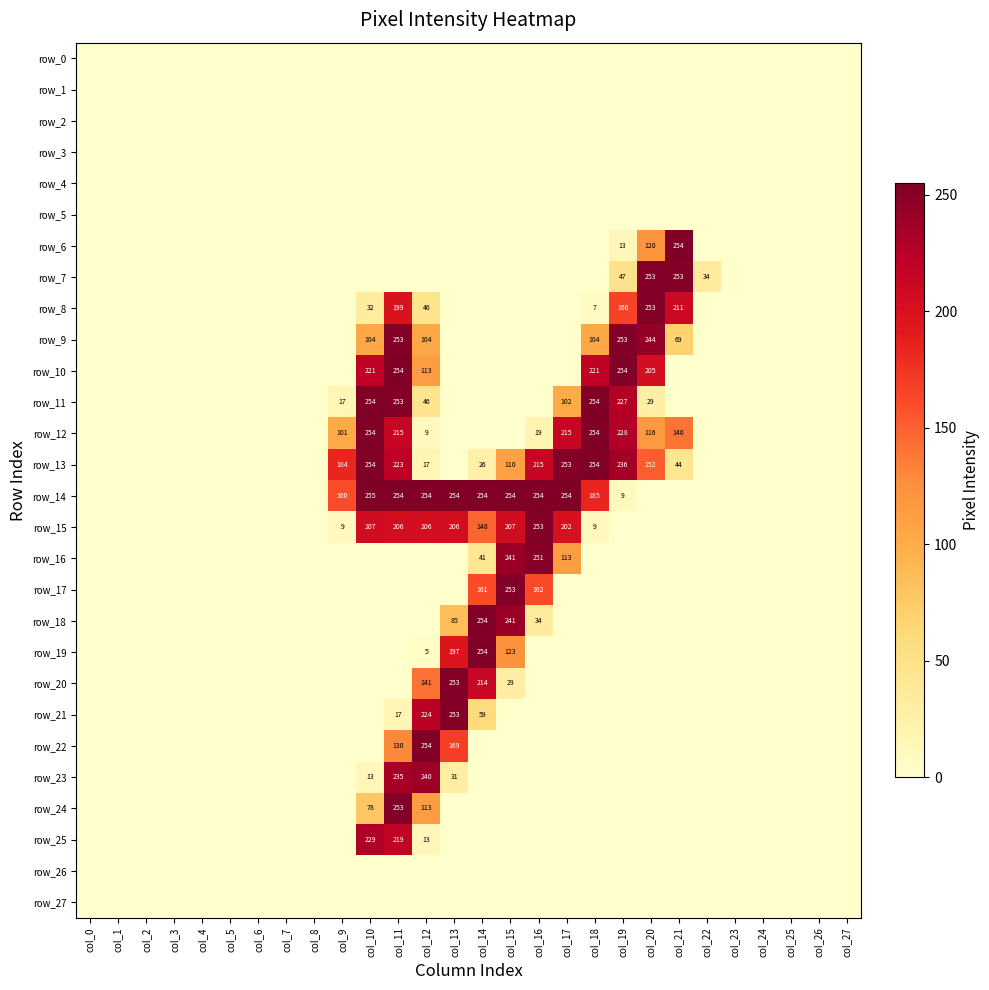

At how many categories does at least one series exceed 213?

12